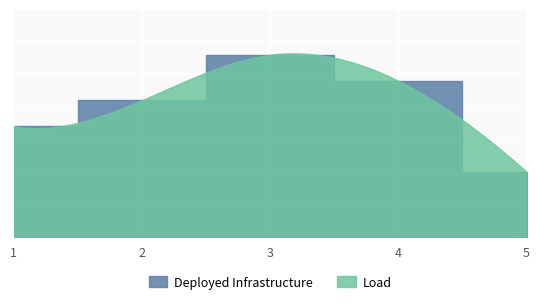

Where is the data nearest to the value 19?

1